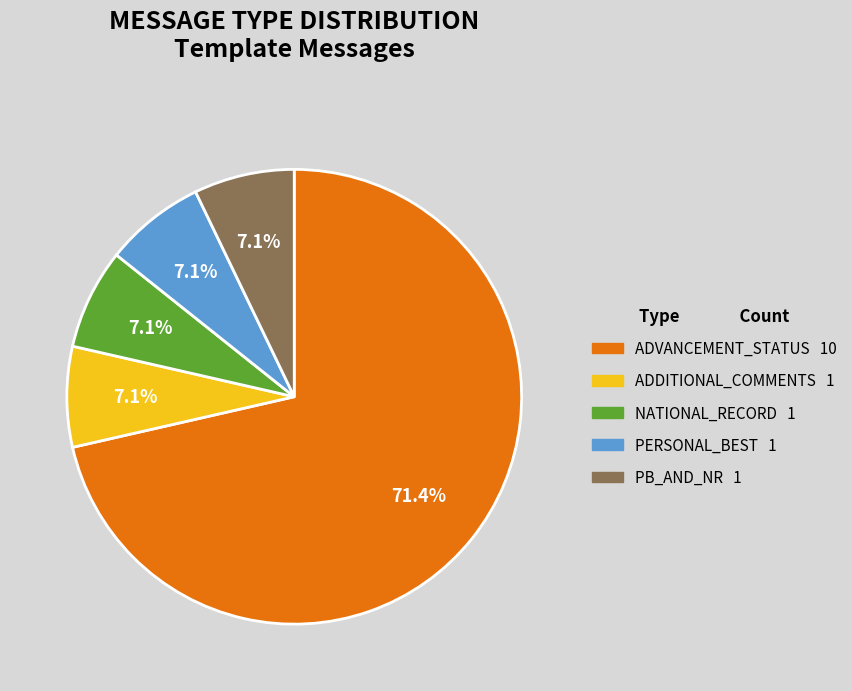

What percentage is the PERSONAL_BEST slice, to the nearest percent?

7%